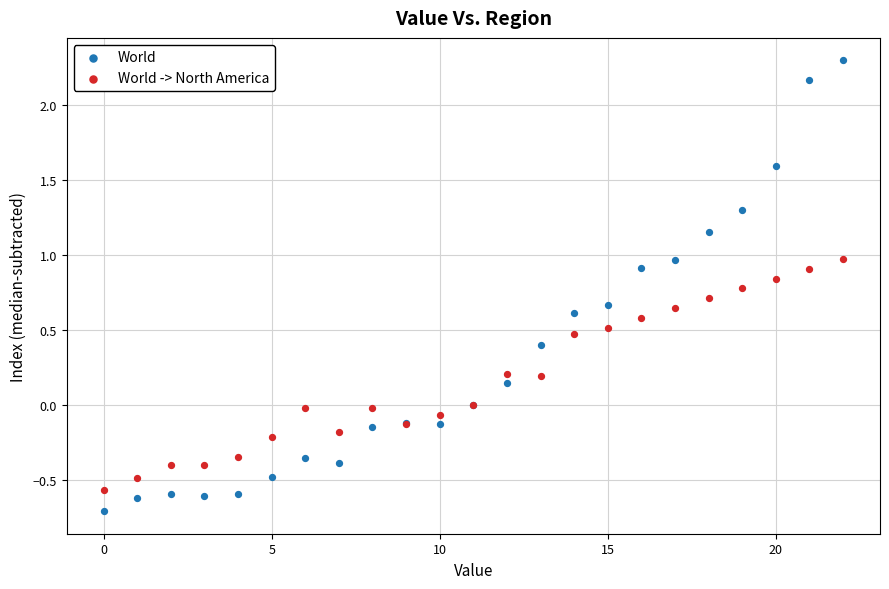

Which series has the largest Y range (max minus min)?

World